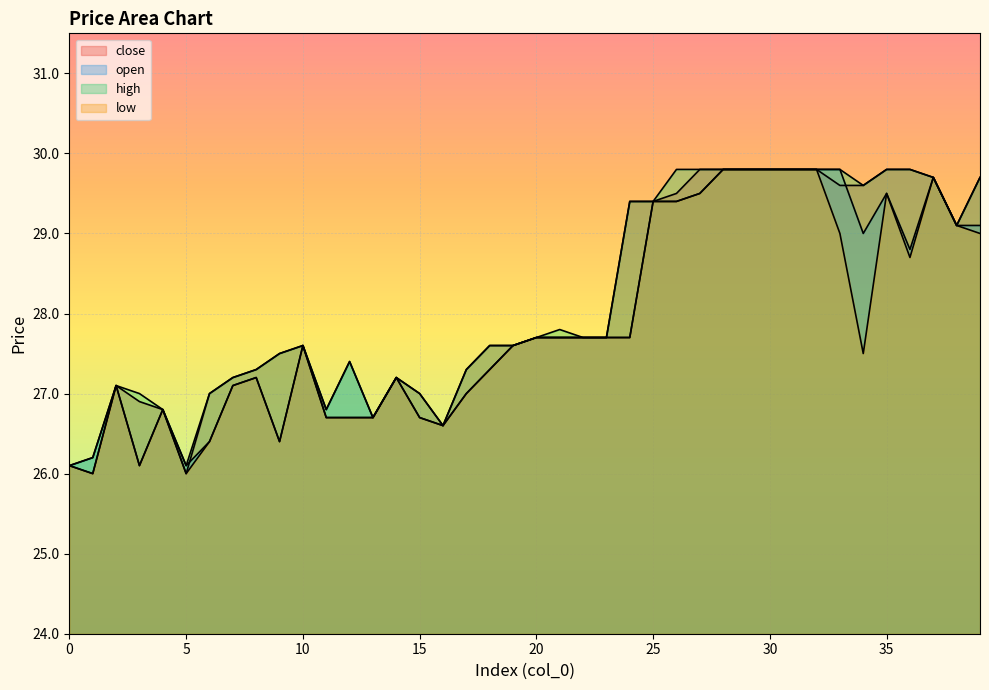

True or false: low and open cross at least once.

False